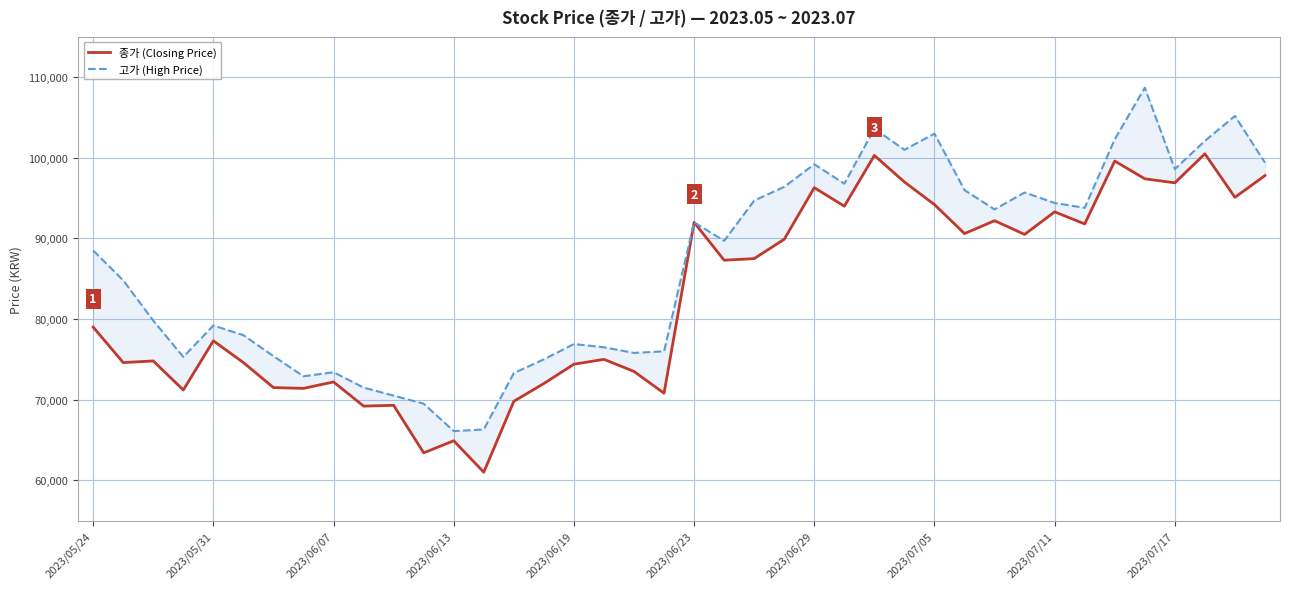

What is the average value of the 고가 (High Price) series?

86772